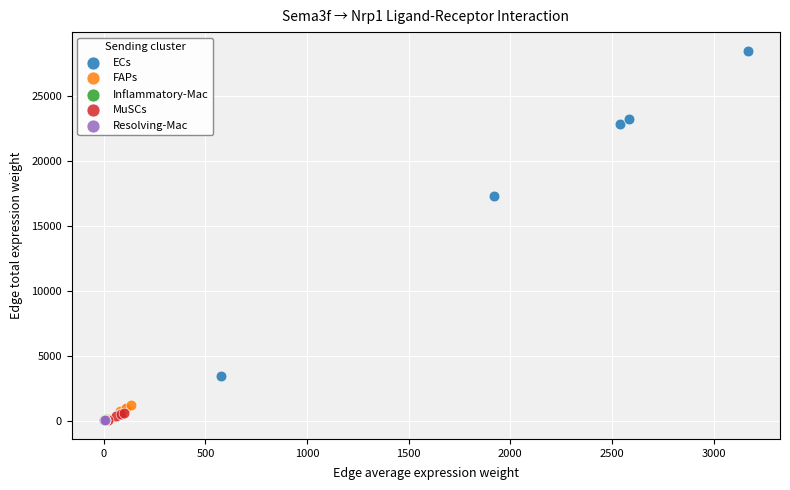

Which series contains the highest Y value?

ECs